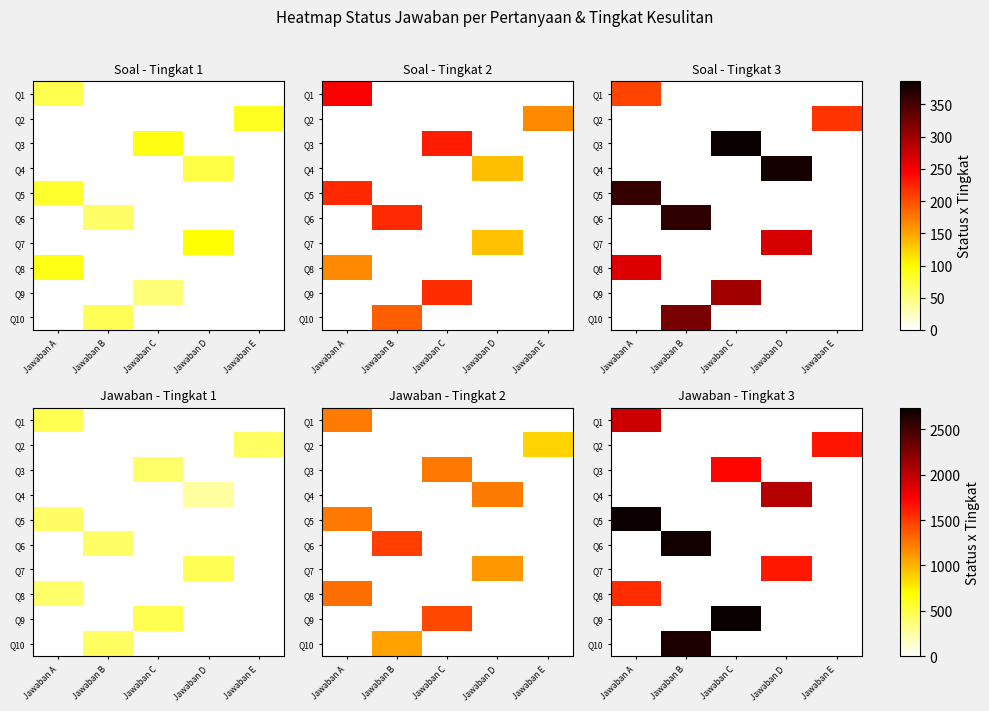

Rank the series at Jawaban C from highest to lowest value.

Q9, Q3, Q1, Q2, Q4, Q5, Q6, Q7, Q8, Q10